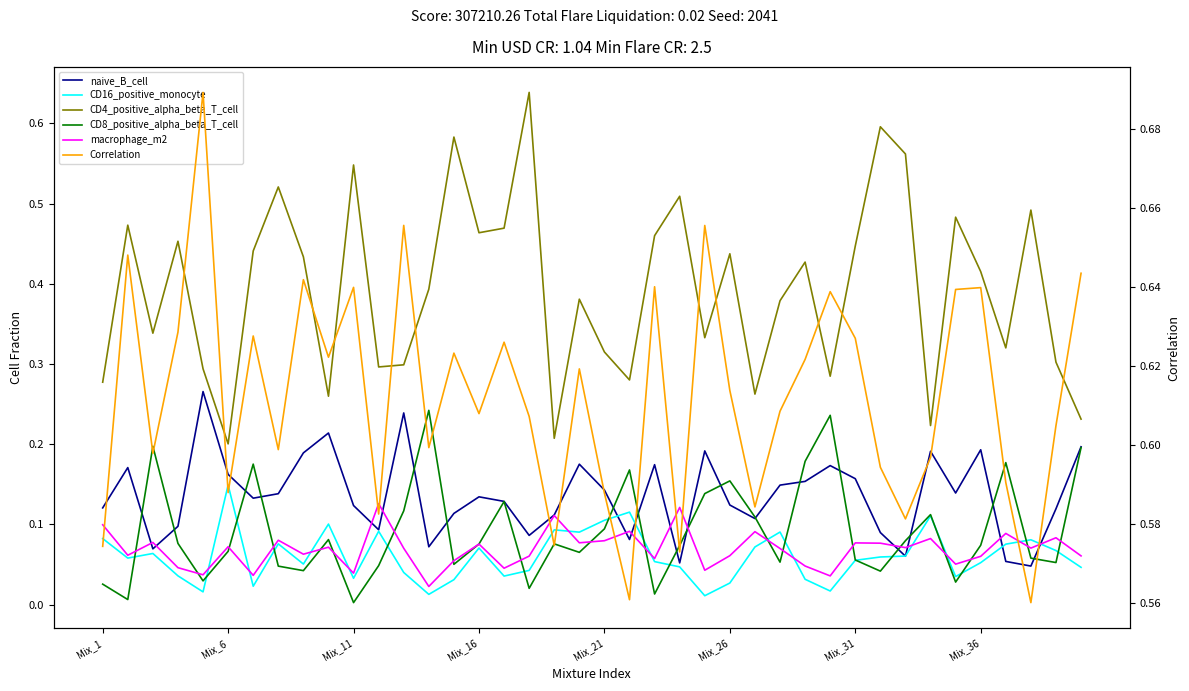

Which series changed the most between 29 and 34?

CD8_positive_alpha_beta_T_cell